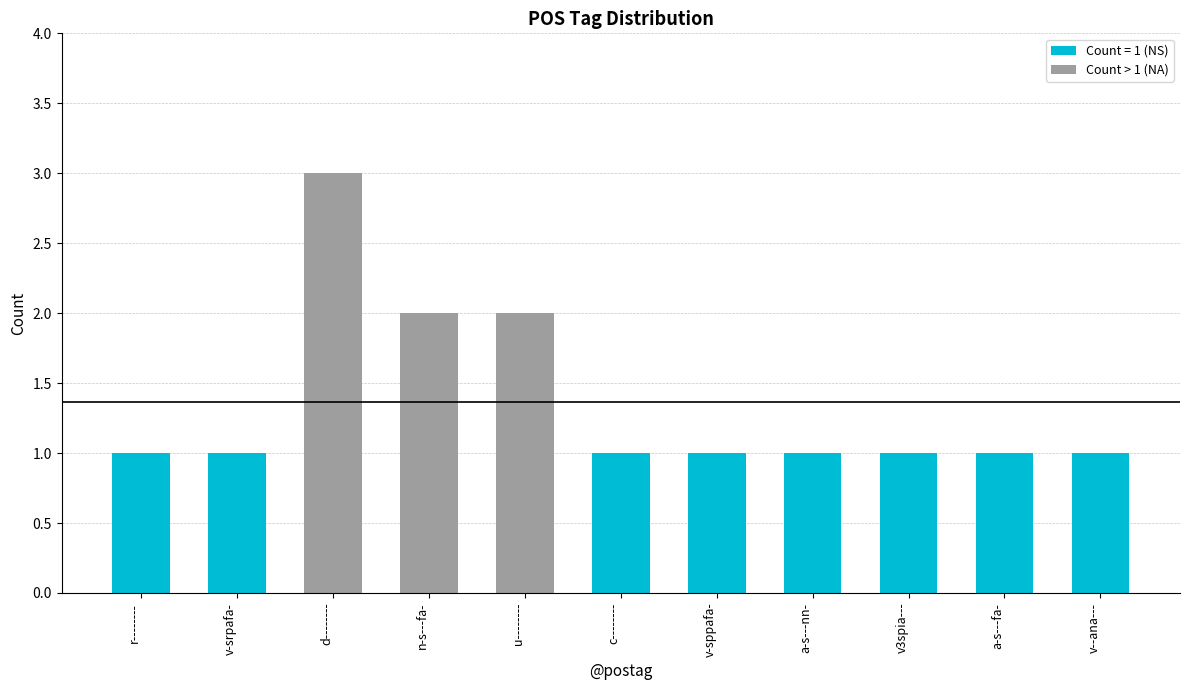

What value does the data have at r--------?

1